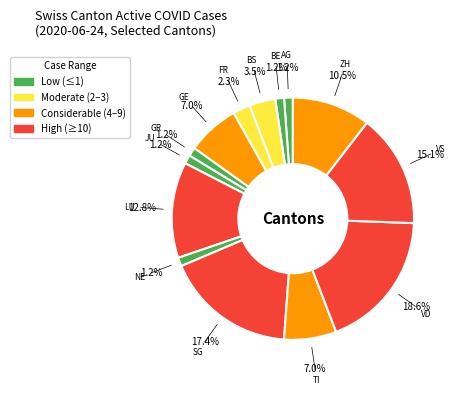

How many segments does this pie chart have?

14